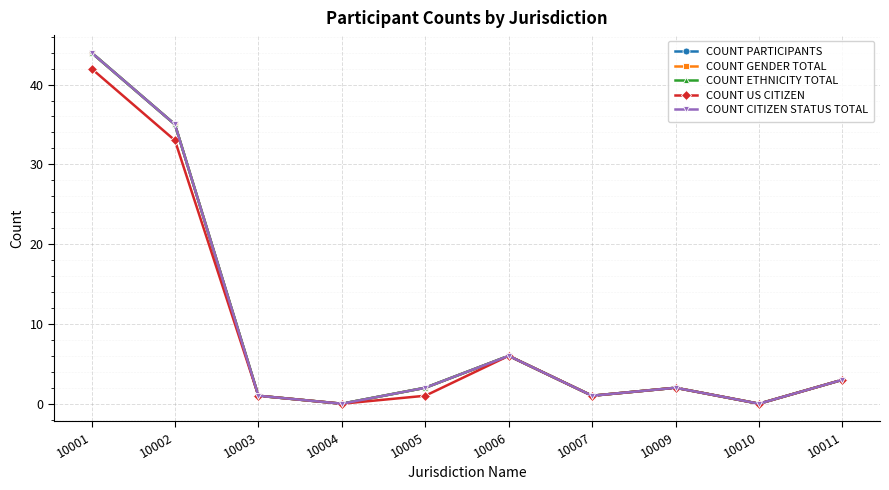

Does the chart have visible grid lines?

Yes